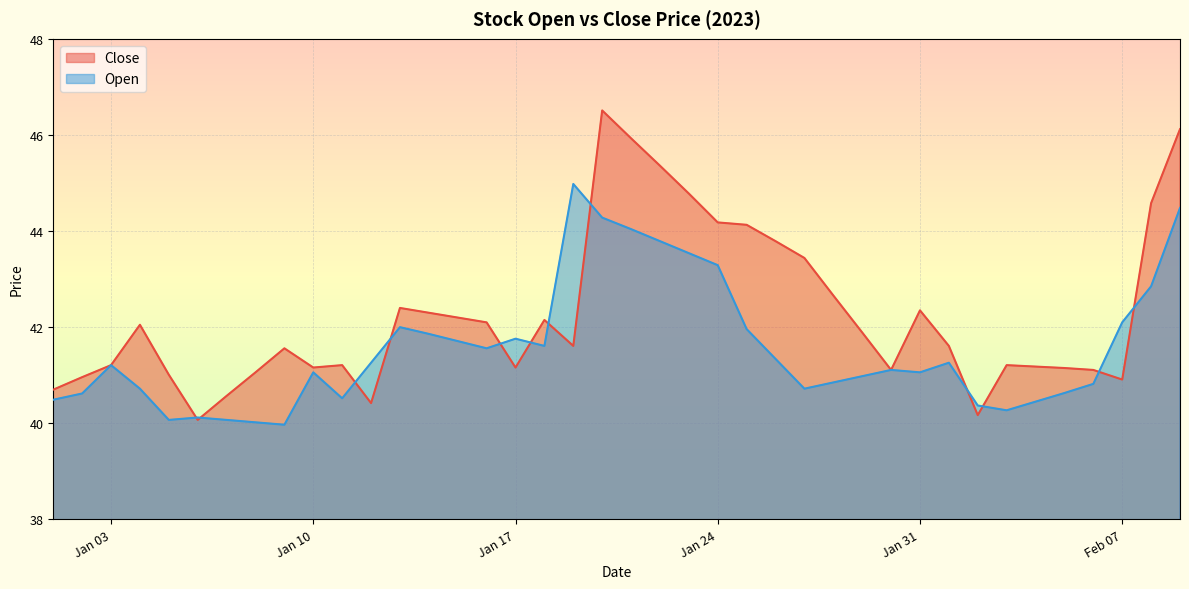

Rank the series by their average value, from highest to lowest.

Close, Open